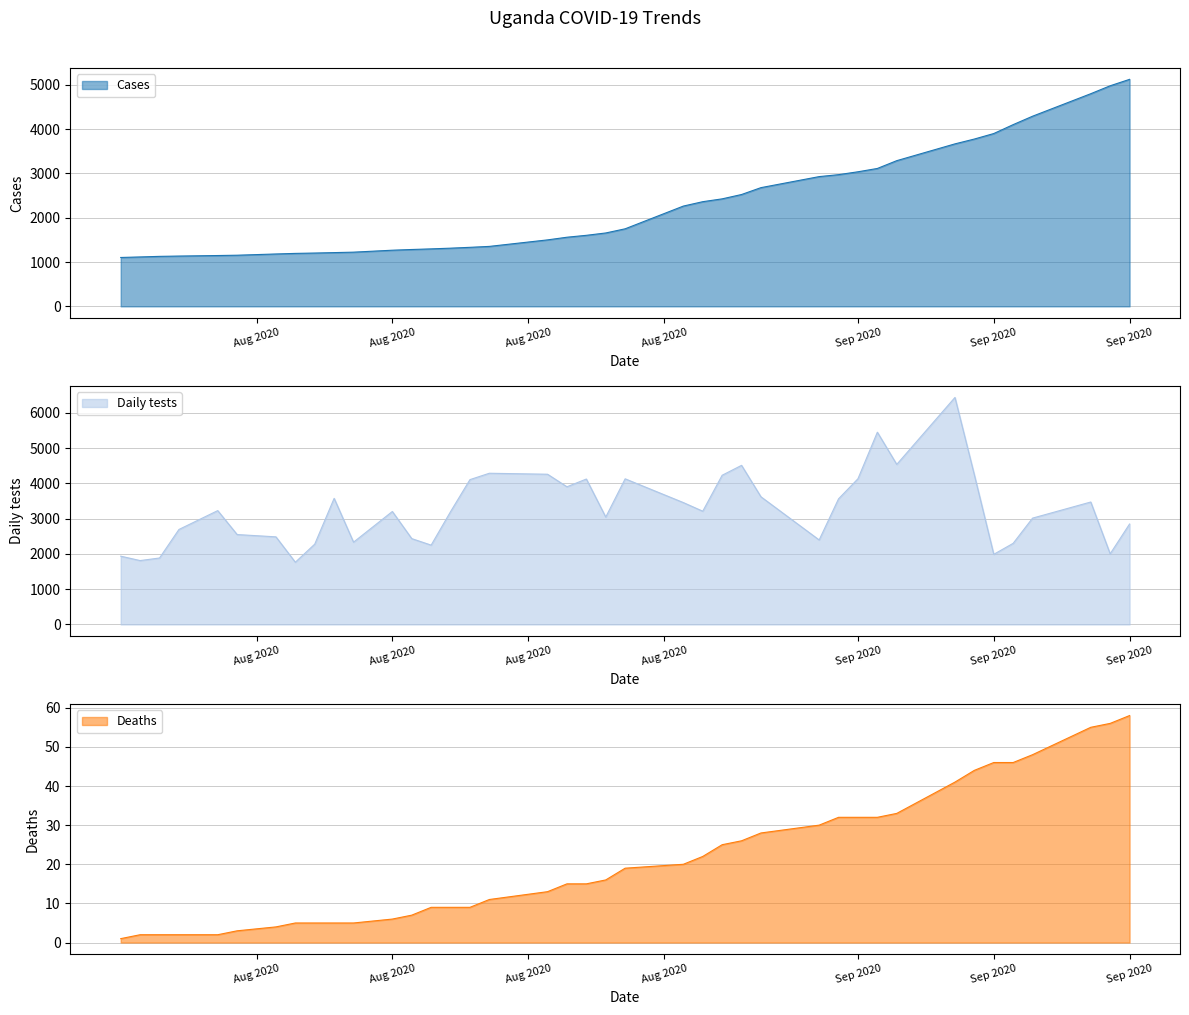

Does the chart display data point markers on the line(s)?

No